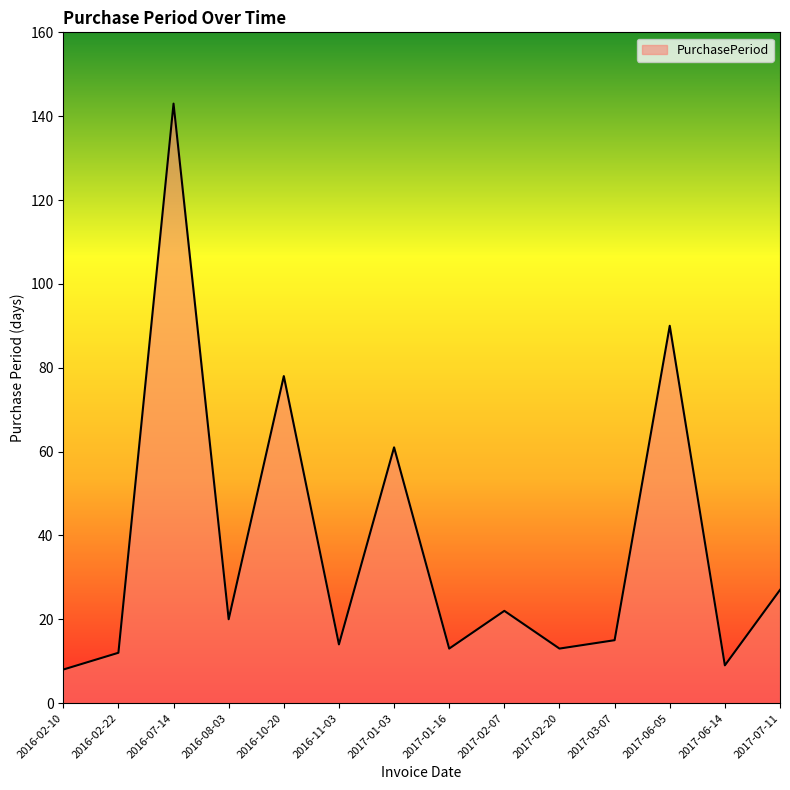

True or false: the data shows 9 at 2017-06-14.

True